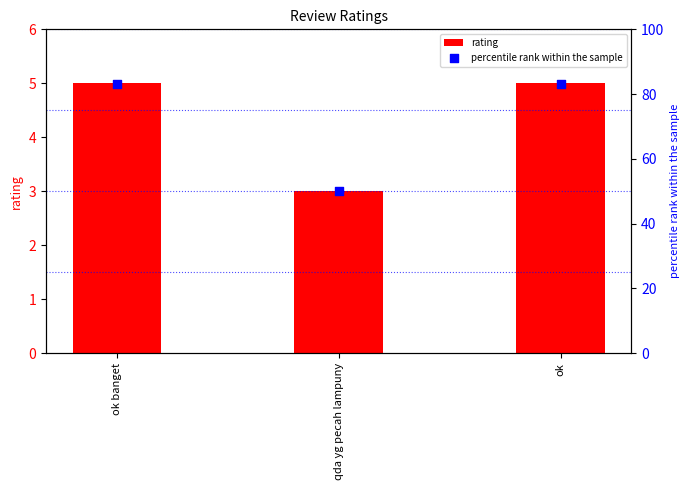

Which series has the largest Y range (max minus min)?

percentile rank within the sample